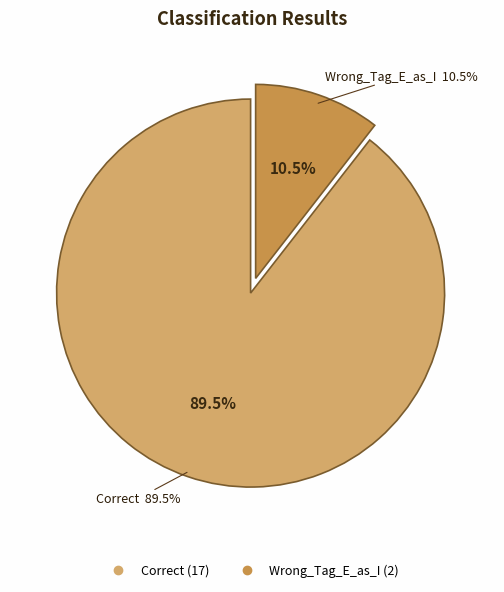

Rank the categories by value from highest to lowest.

Correct, Wrong_Tag_E_as_I